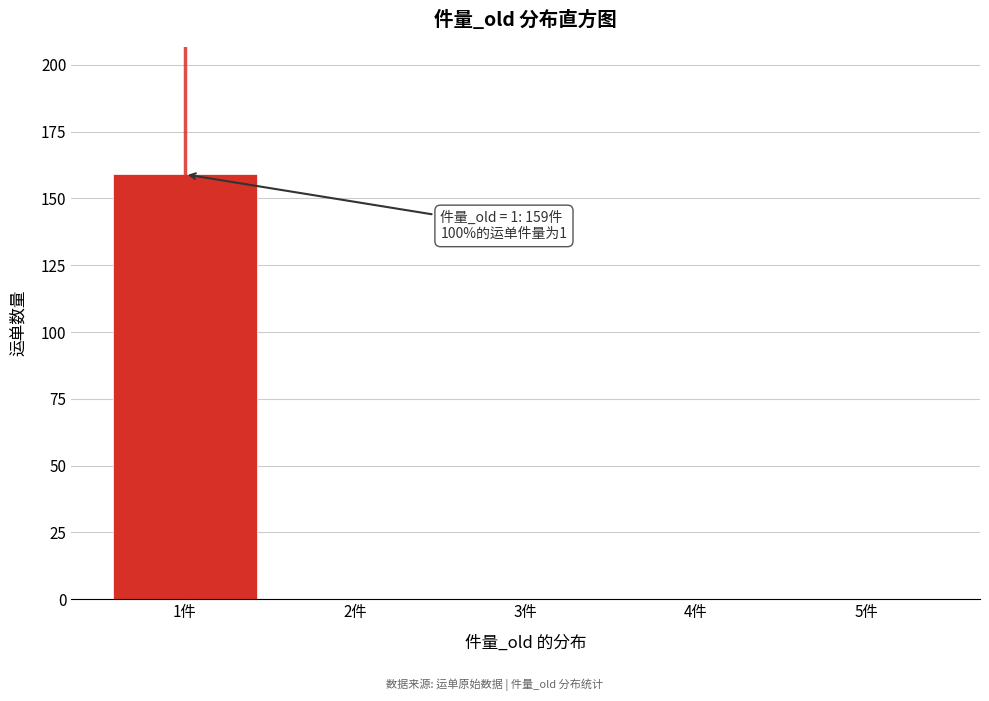

Which range on the x-axis has the tallest bar?

0.5 to 1.5